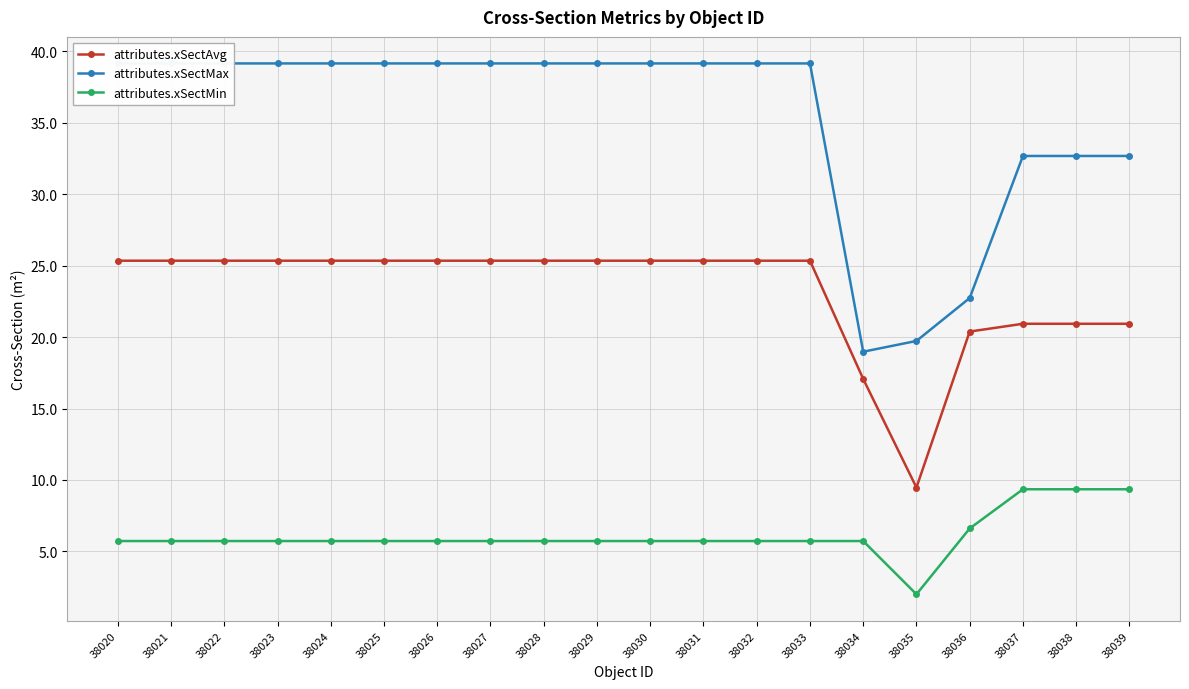

How many values in the attributes.xSectAvg series are below 25?

6